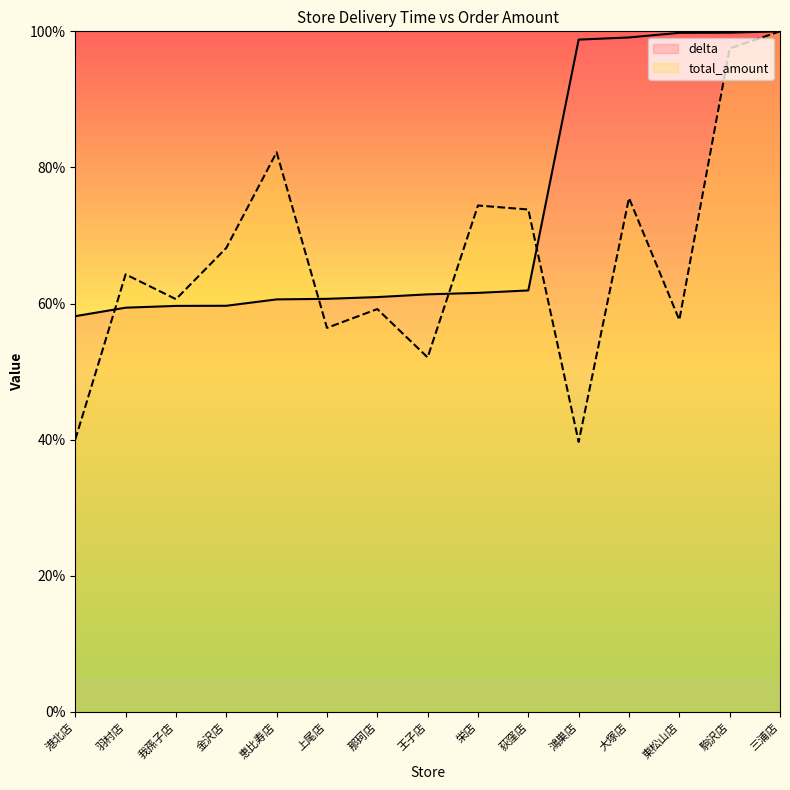

Which series has the widest spread of values?

total_amount